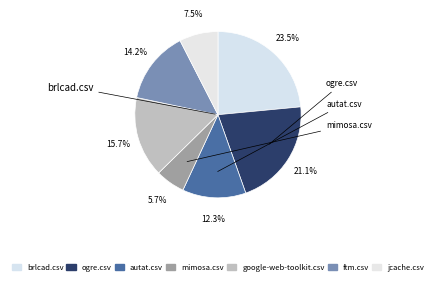

To the nearest percent, what portion does ftm.csv represent?

14%